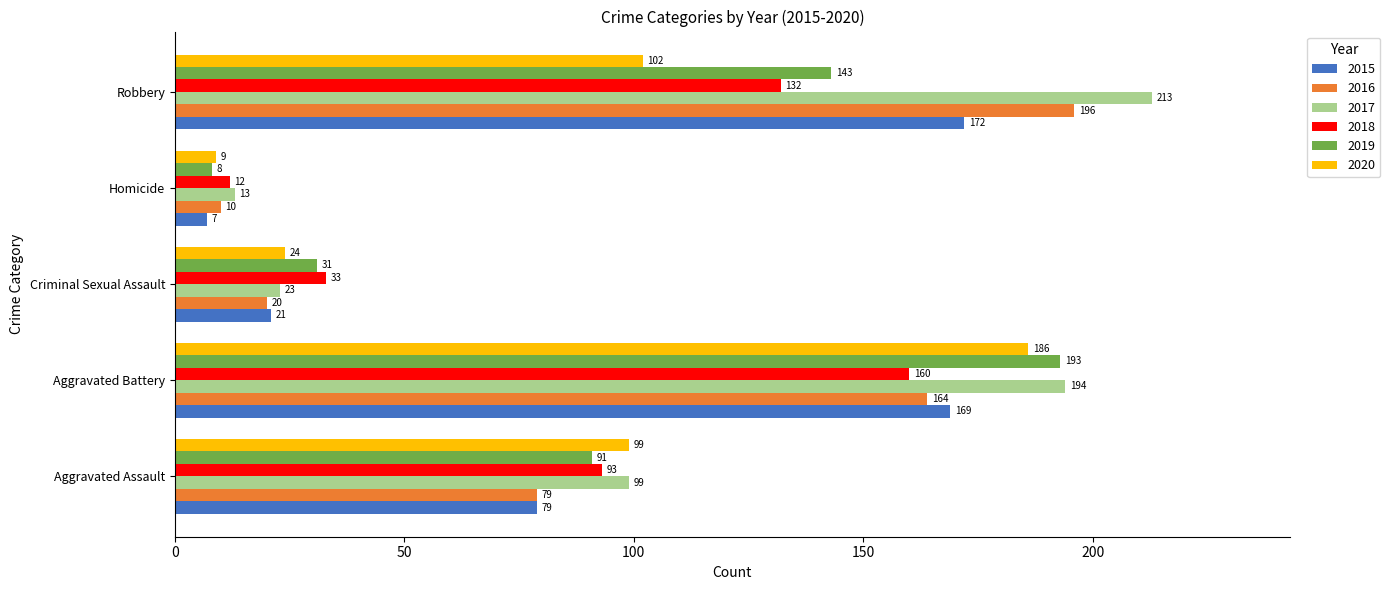

At which label is 2016 closest to 103?

Aggravated Assault